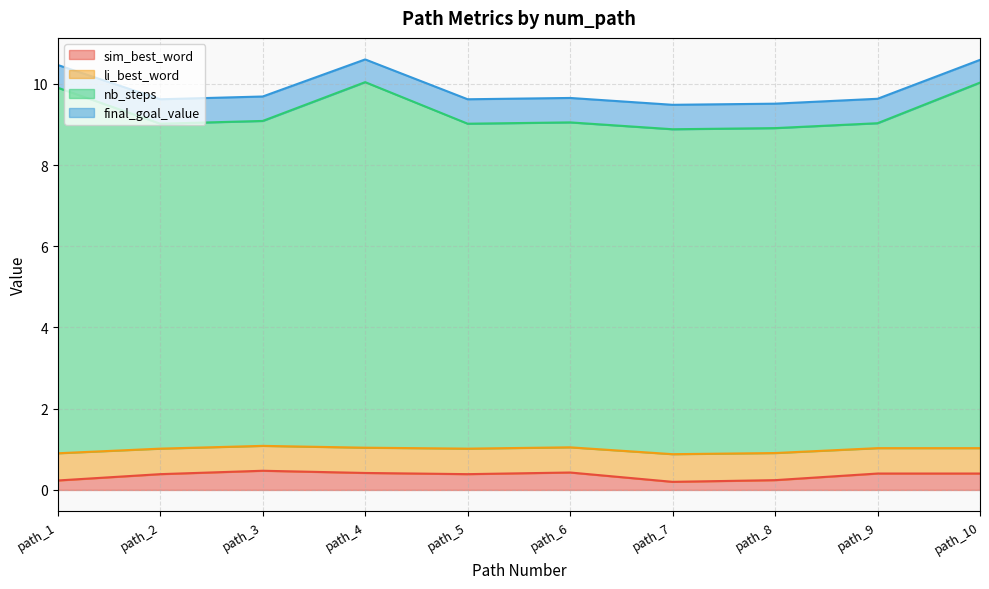

At which category does the chart reach its minimum across all series?

path_7